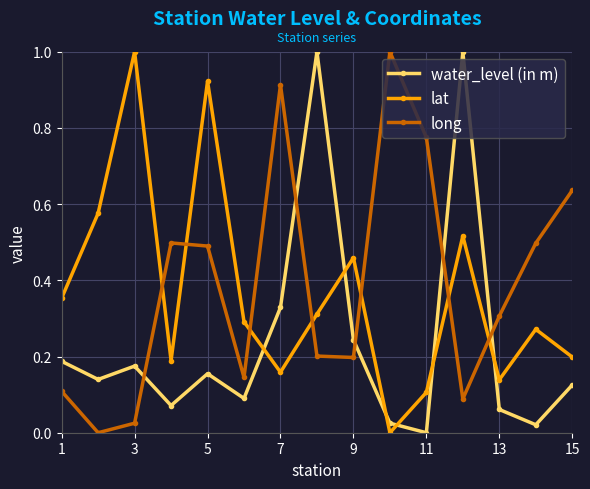

Does the chart have visible grid lines?

Yes